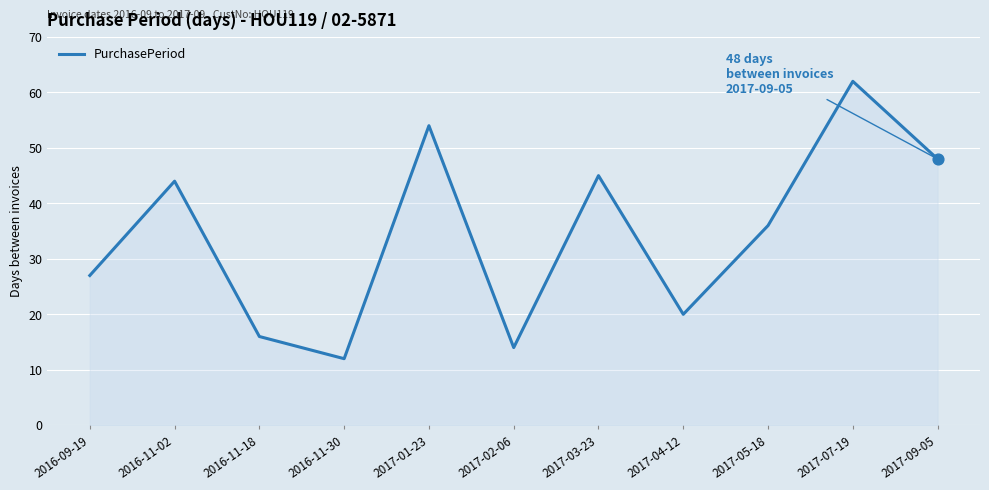

What is the ratio of the value at 2016-11-30 to the value at 2016-09-19?

0.4